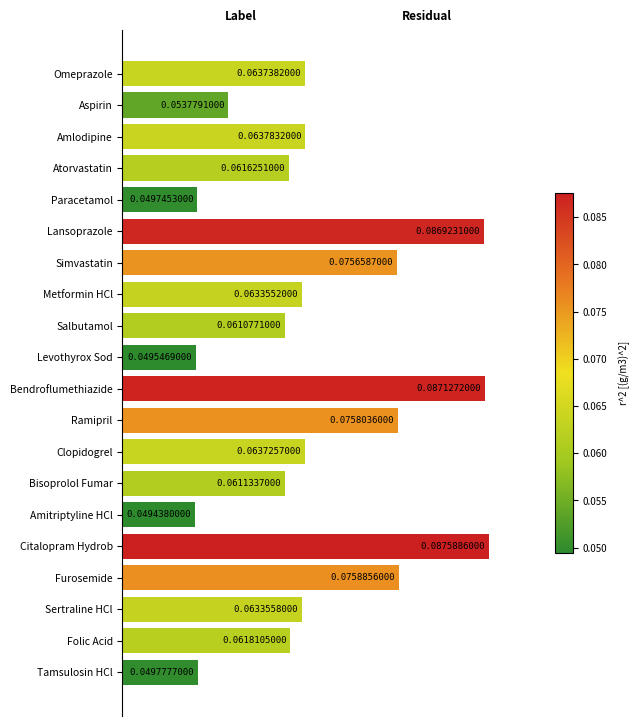

Between Salbutamol and Amitriptyline HCl, which is larger?

Salbutamol